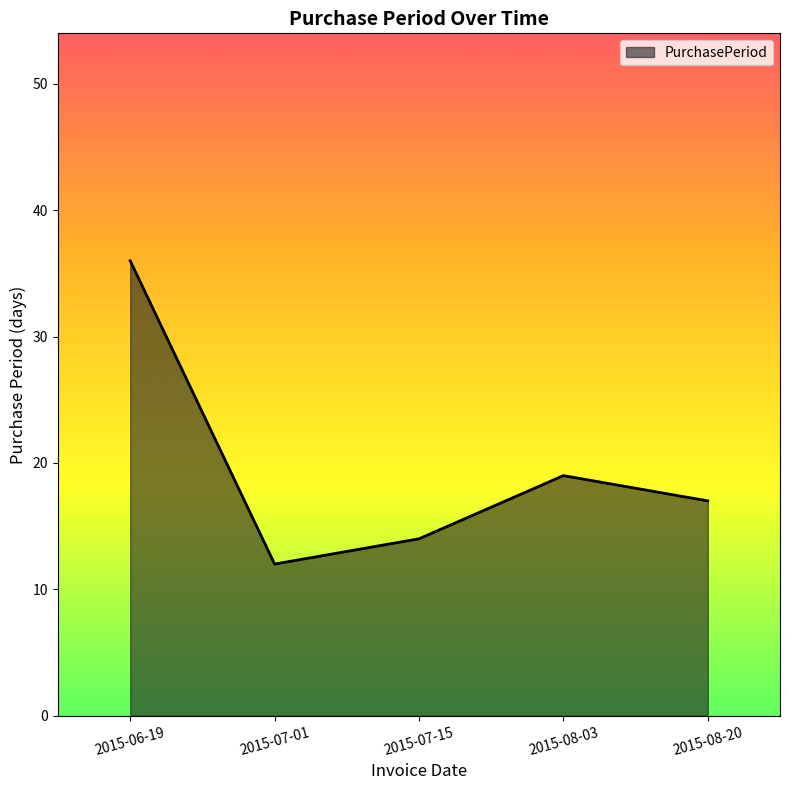

Which has a higher value, 2015-08-03 or 2015-06-19?

2015-06-19